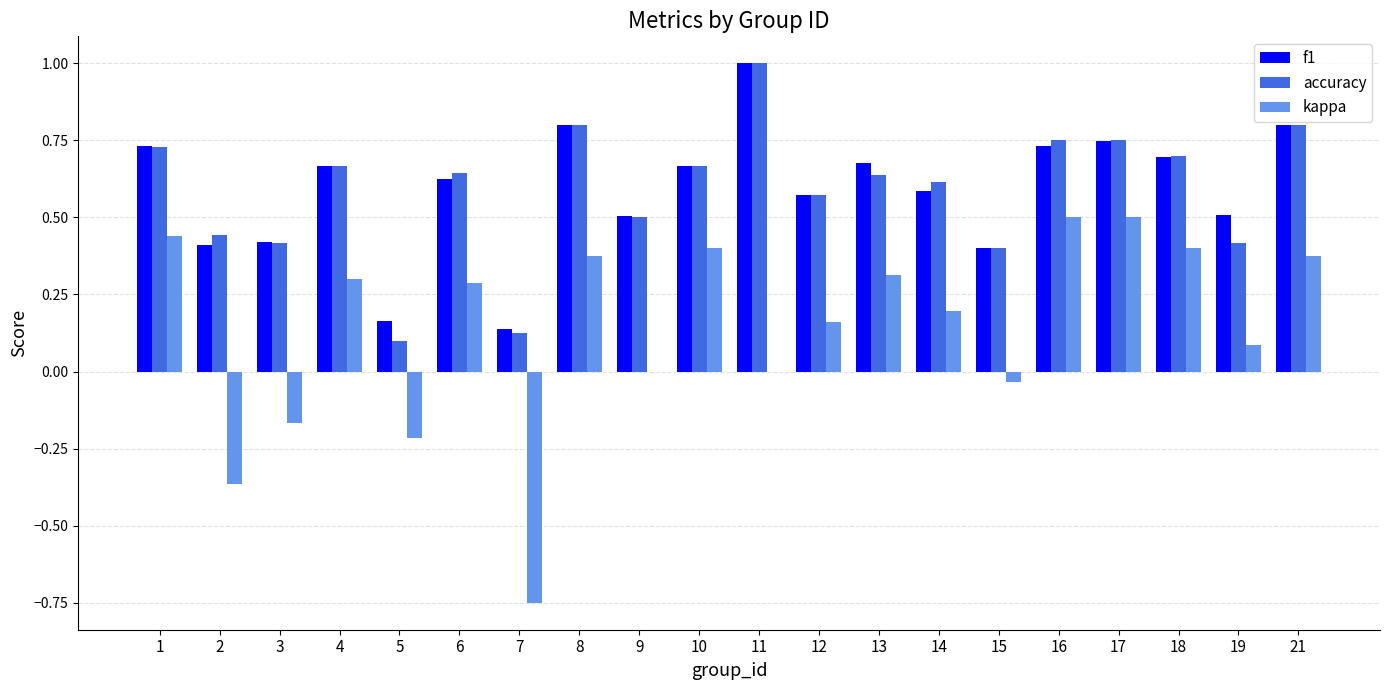

At which label does kappa first exceed 0?

1